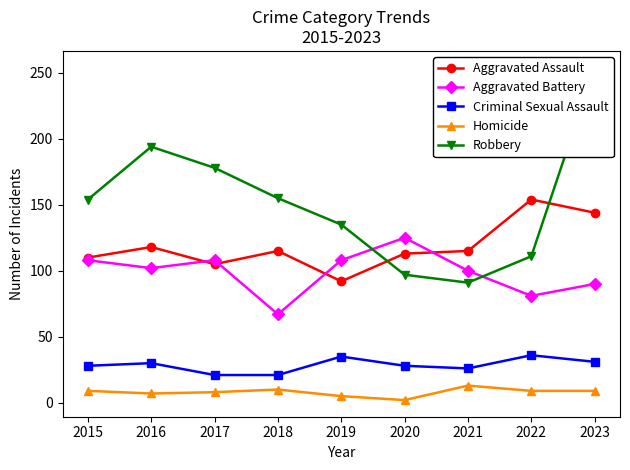

Where does the Aggravated Assault series first go above 115?

2016